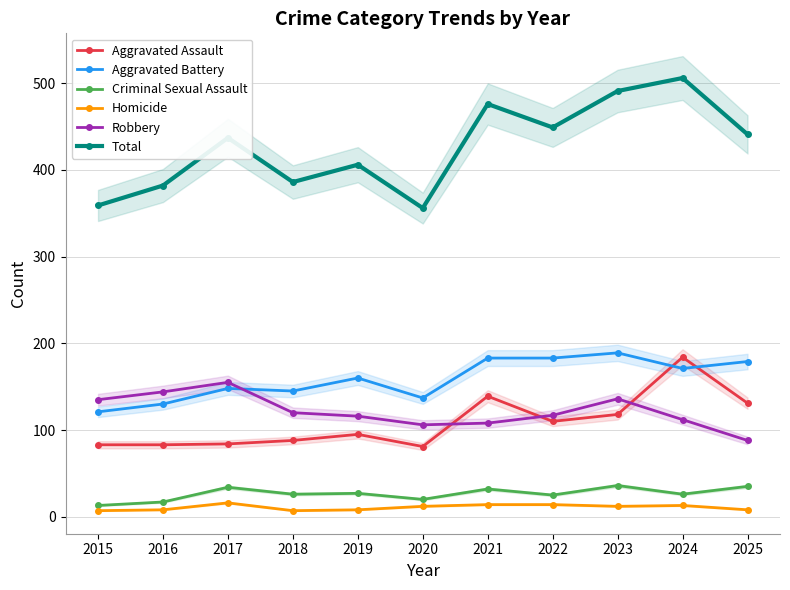

What is the average value of the Homicide series?

11